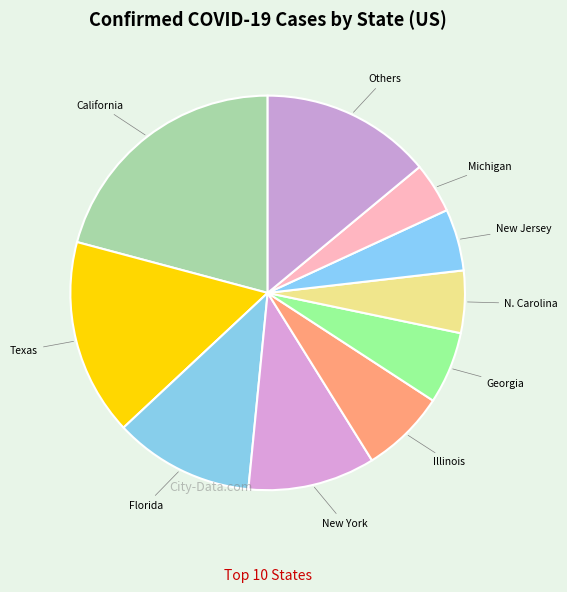

What is the ratio of the value at N. Carolina to the value at Georgia?

0.9